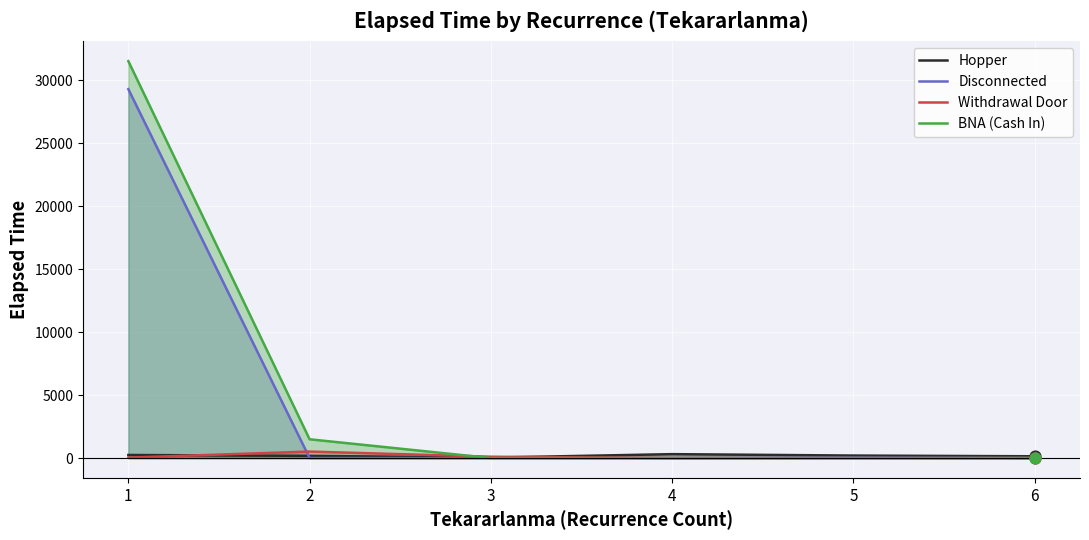

Which series has the largest total across all categories?

BNA (Cash In)